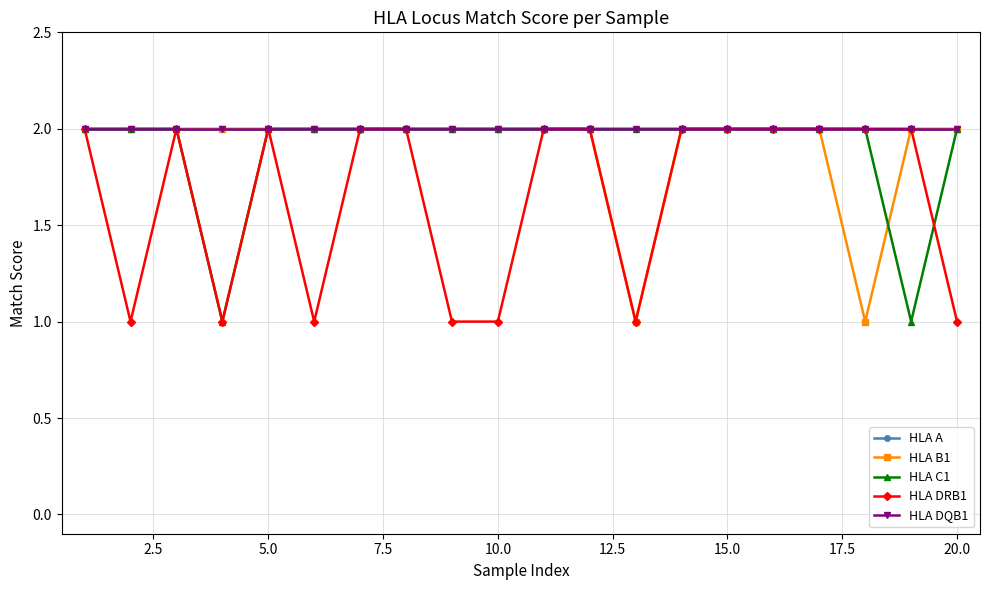

What are all the series names shown in the legend?

HLA A, HLA B1, HLA C1, HLA DRB1, HLA DQB1